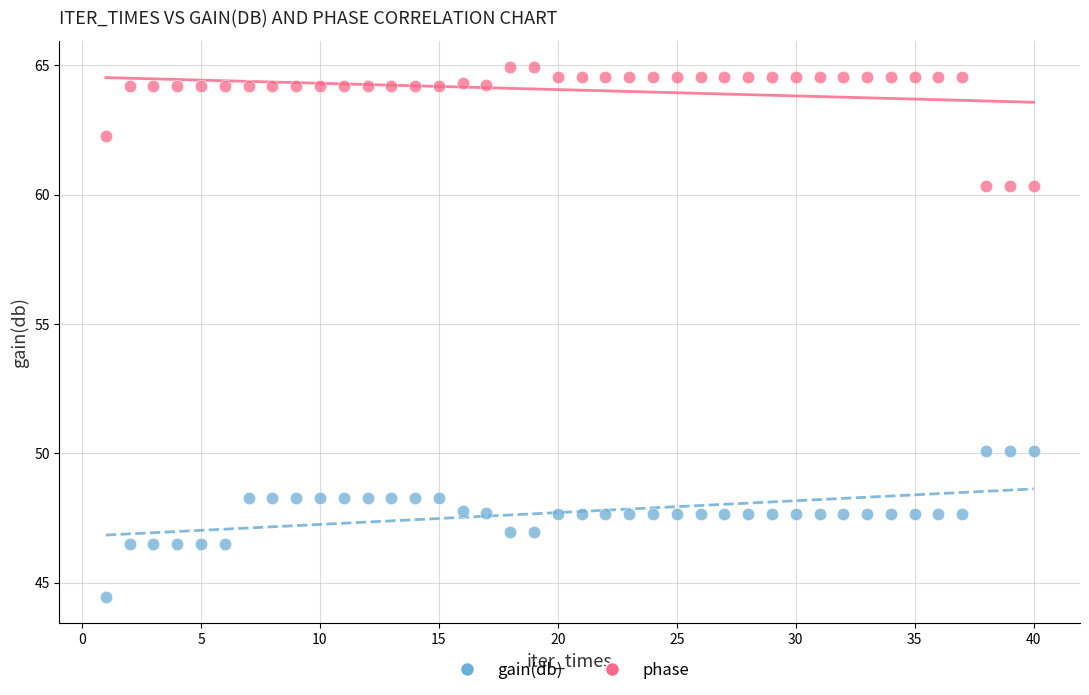

In the phase series, what Y value is closest to 62?

62.3